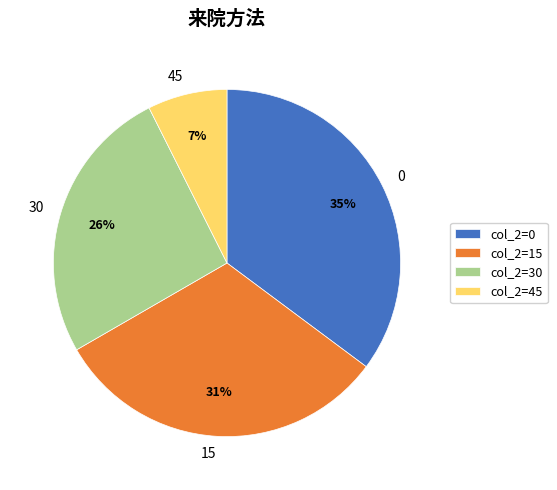

Is it true that 0 is 35% of the pie?

True